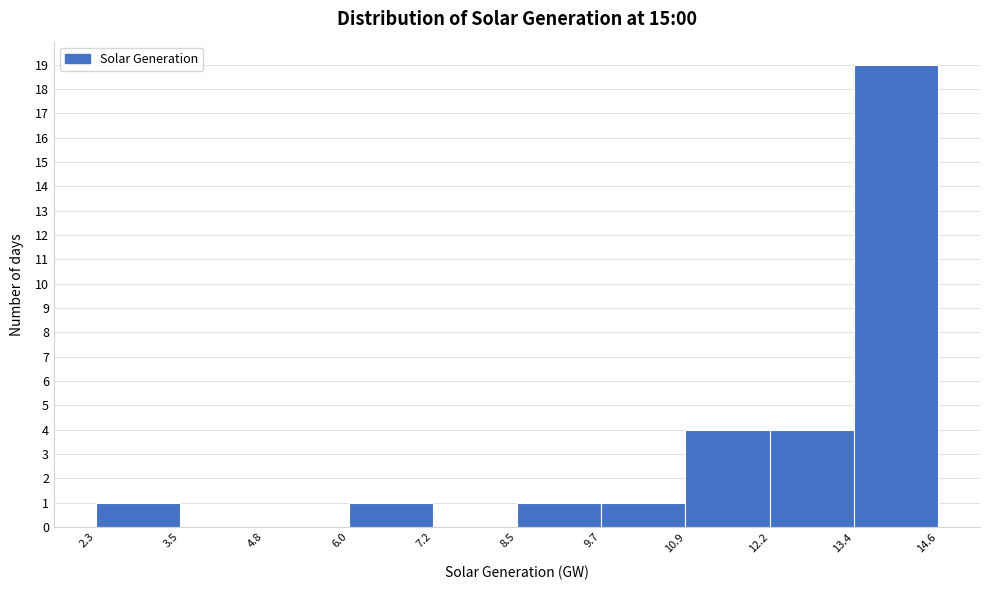

Reading left to right, list every bar in this chart as the range it spans on the x-axis followed by its height. The values are not printed on the chart, so give them approximately, as read against the axis.

2.3 to 3.5: 1
3.5 to 4.8: 0
4.8 to 6.0: 0
6.0 to 7.2: 1
7.2 to 8.5: 0
8.5 to 9.7: 1
9.7 to 10.9: 1
10.9 to 12.2: 4
12.2 to 13.4: 4
13.4 to 14.6: 19